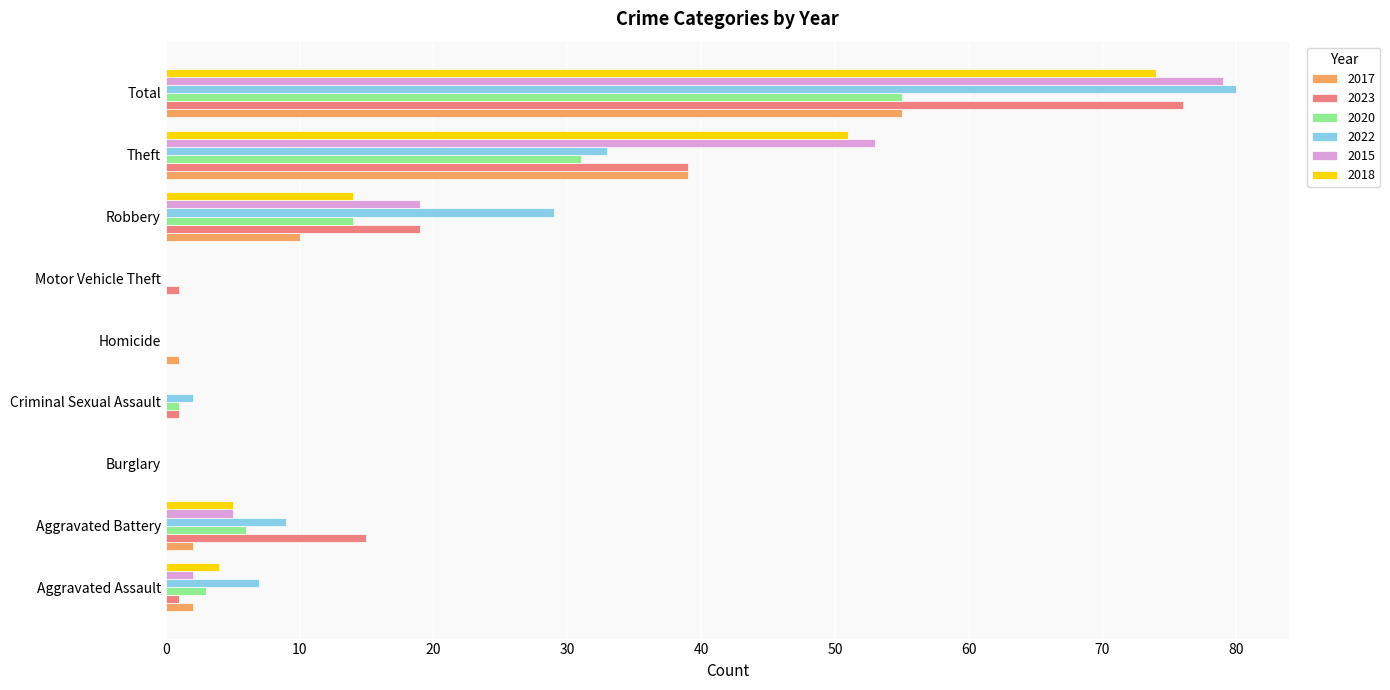

Count the number of data series in this chart.

6